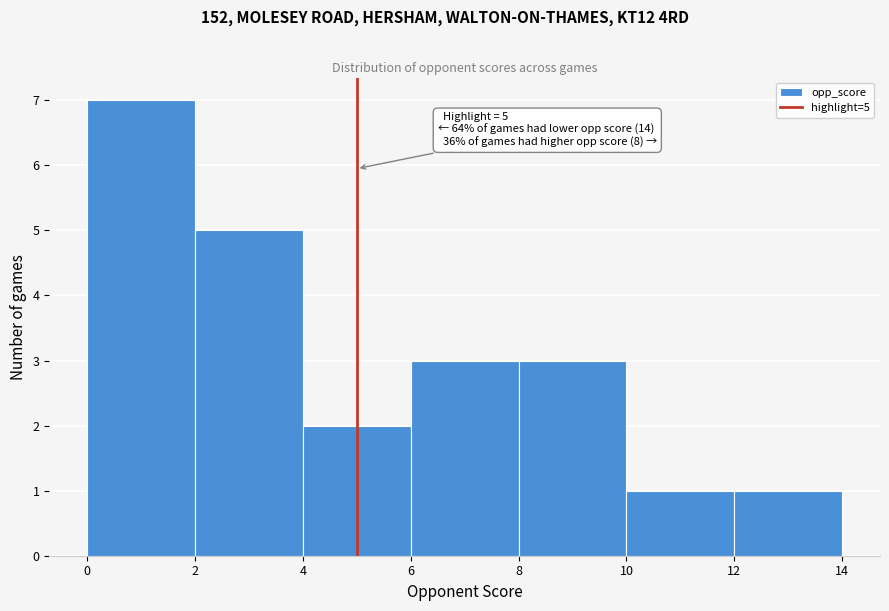

Which range on the x-axis has the tallest bar?

0 to 2